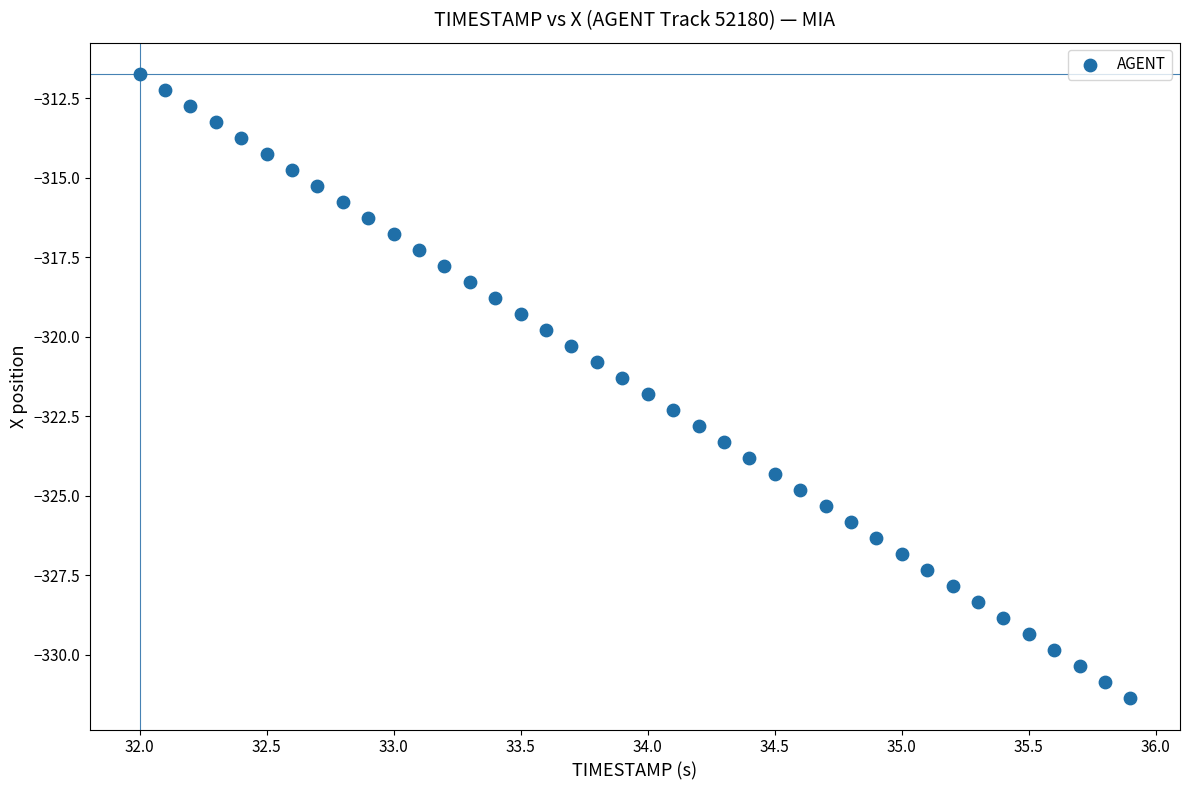

What is the range of X values (max minus min)?

3.9